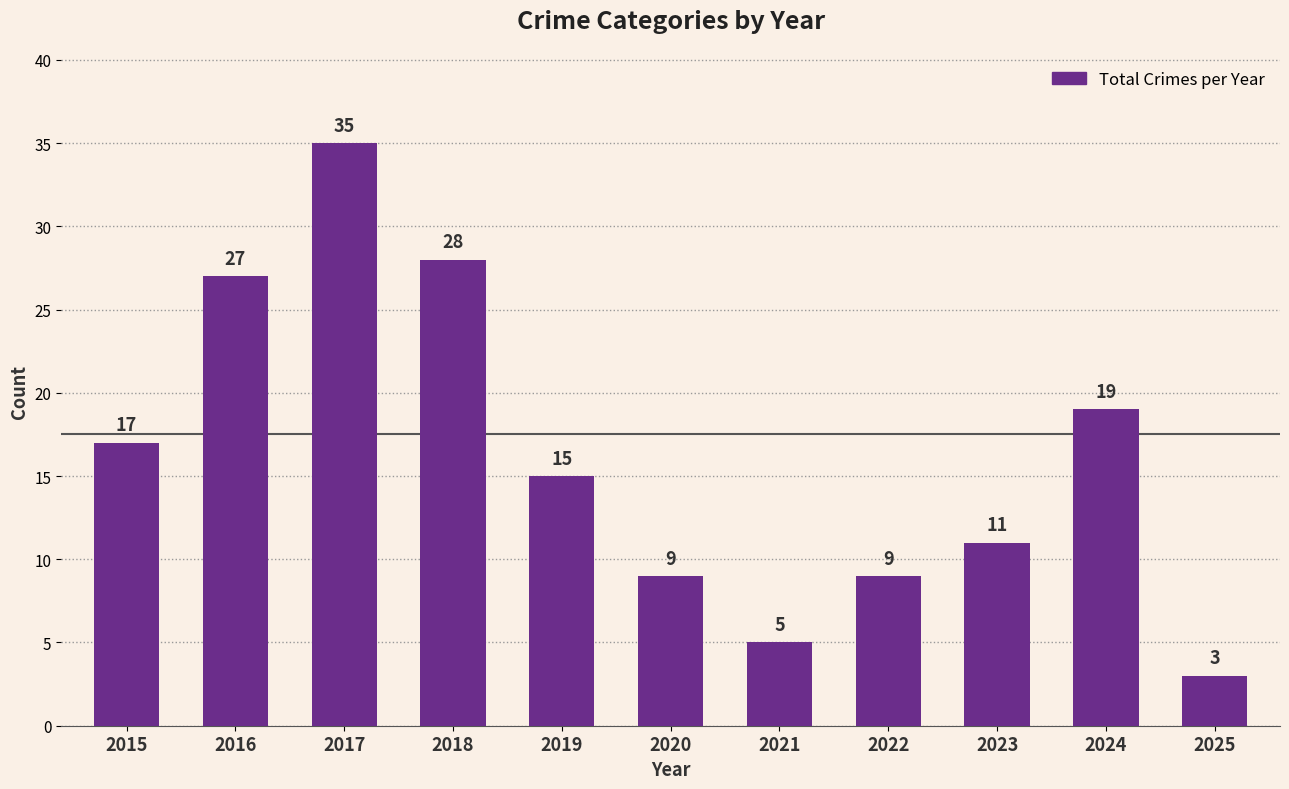

What is the value of the 9th bar from the left?

11